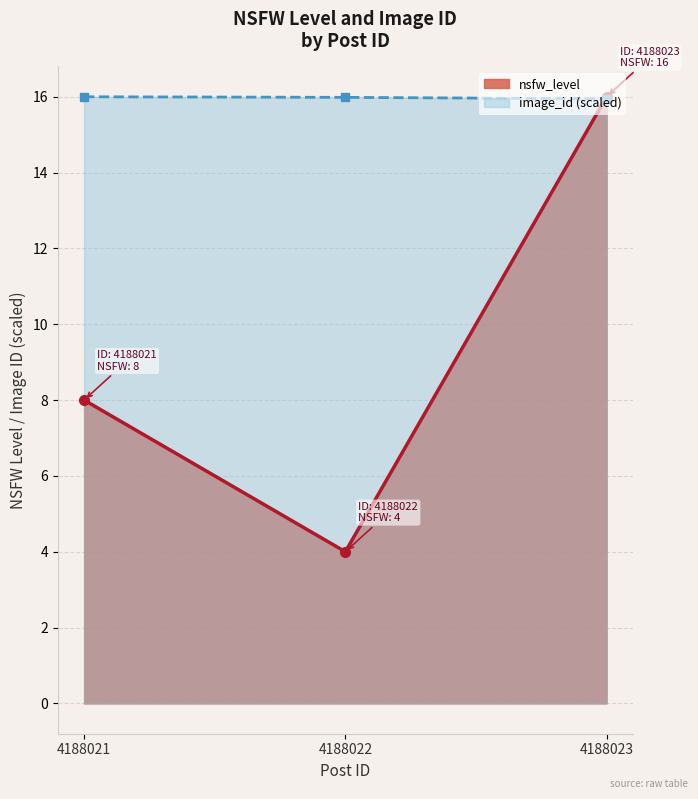

At how many categories does at least one series exceed 14?

3